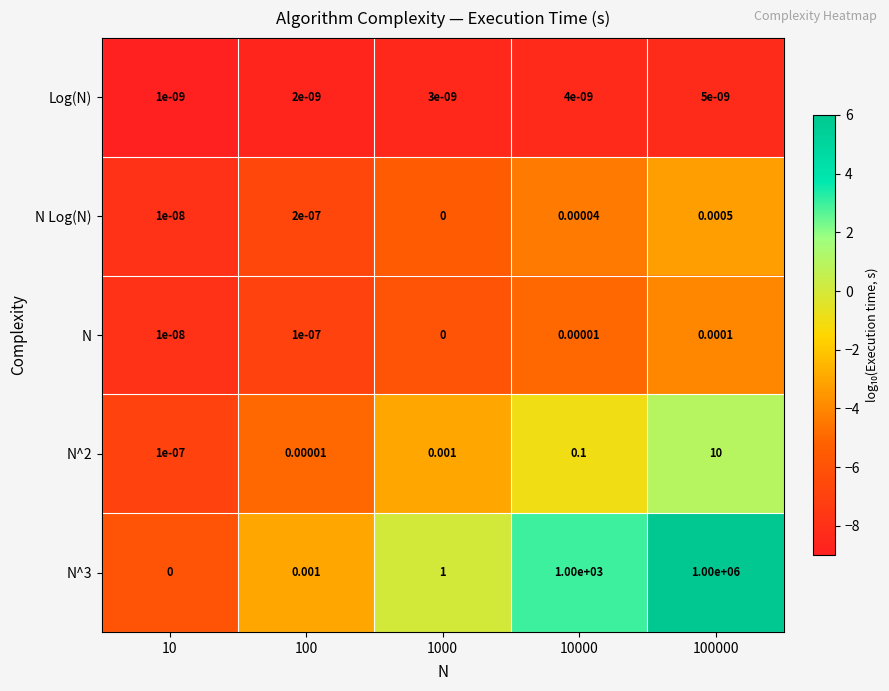

How many data points in N Log(N) are above 0?

4